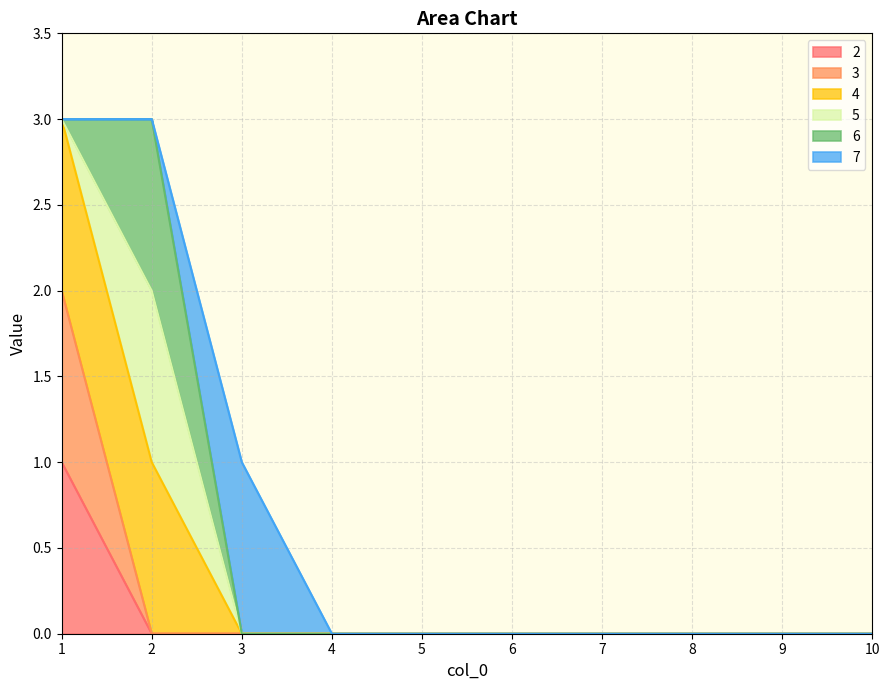

What is the value of the 3 point at the 1st from the left?

2